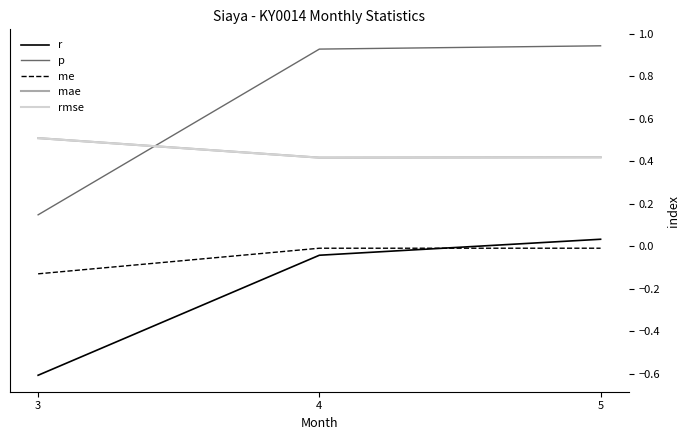

List the series in order of their peak value, lowest first.

me, r, mae, rmse, p